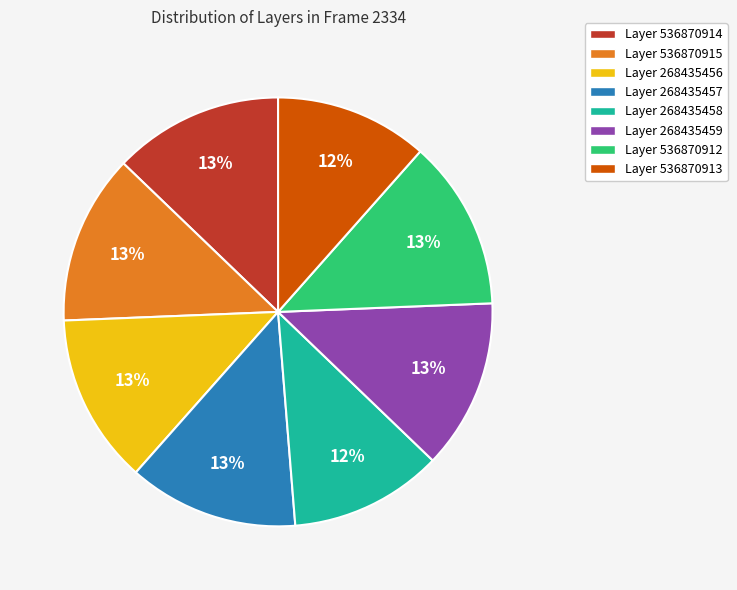

Count the number of slices in the pie.

8